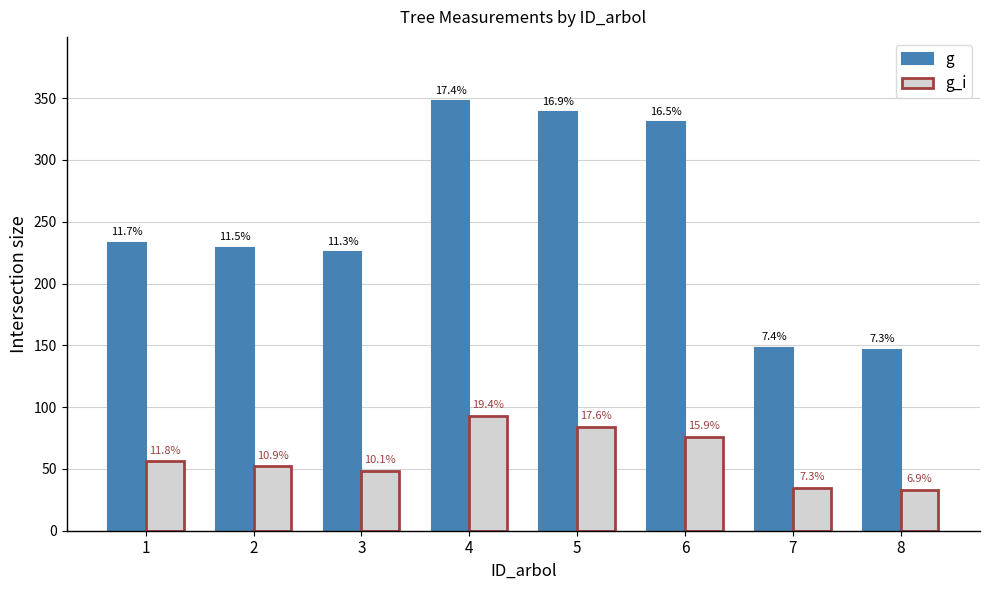

Read the g value at 8.

146.3